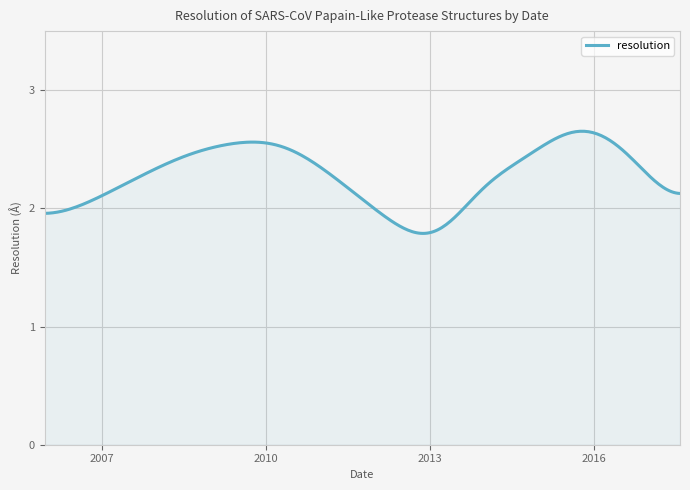

What is the difference between the maximum and minimum values?

0.9